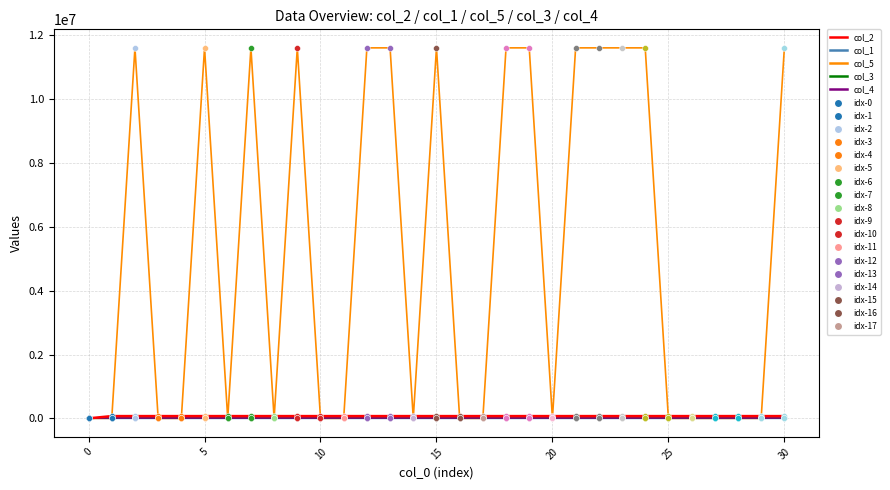

What is the greatest value displayed?

11606928